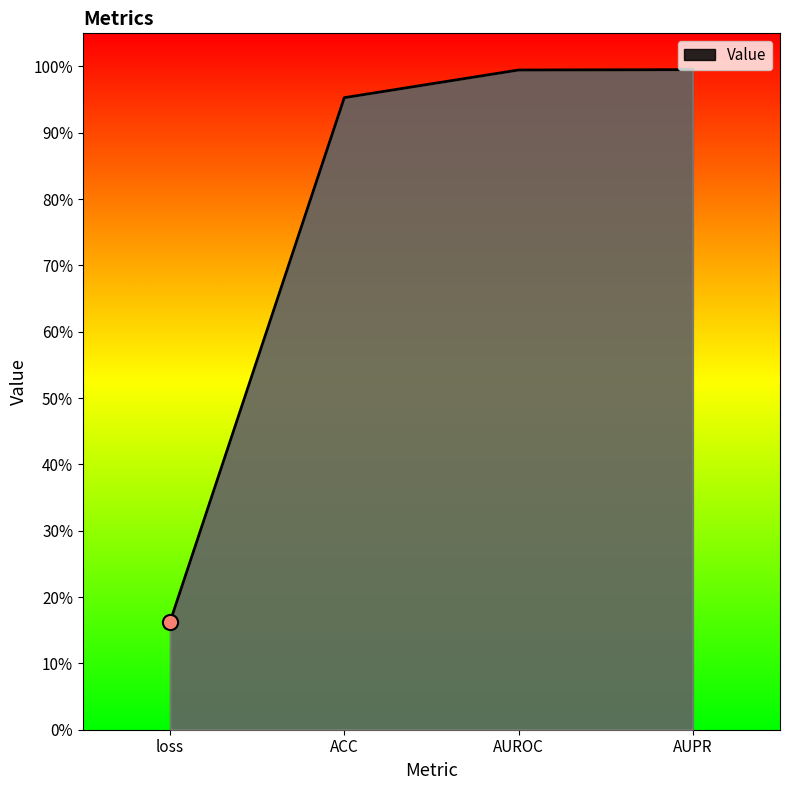

What is the change in value from loss to AUROC?

+0.8